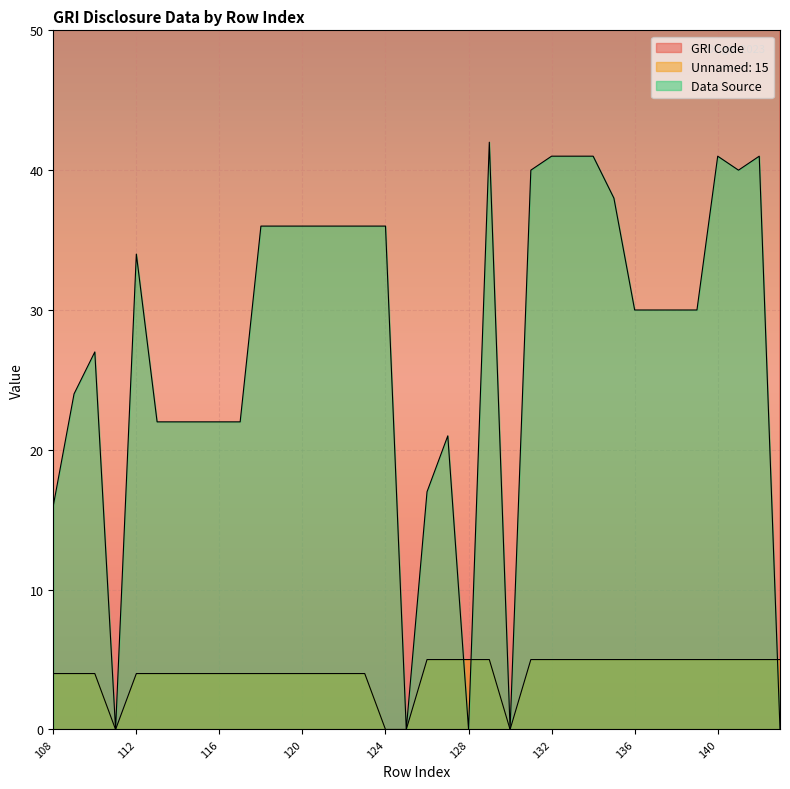

What is the average value of the Unnamed: 15 series?

4